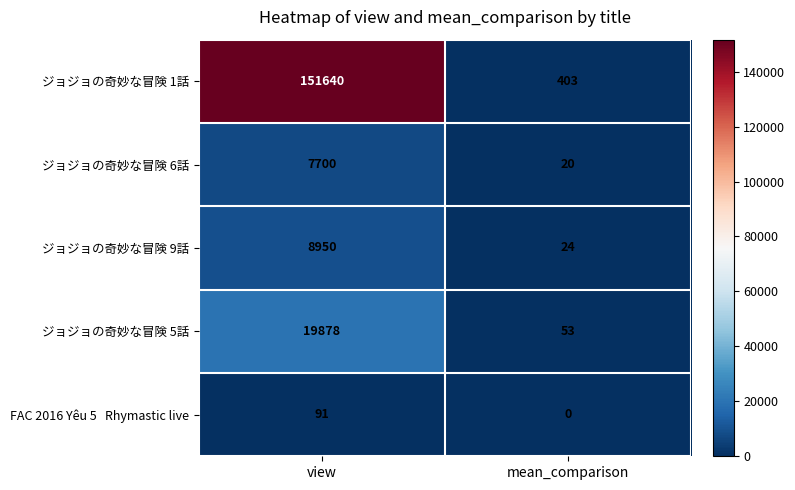

Which series has the largest range (max minus min)?

ジョジョの奇妙な冒険 1話